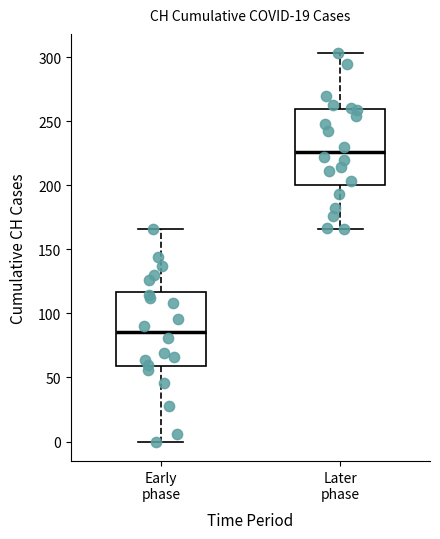

Reading left to right, read every box against the y-axis: the position of its median line, the range the box covers, and the ends of its whiskers. The values are not printed on the chart, so give them approximately, as read against the axis.

Early phase: median 85, box 60 to 115, whiskers 0 to 165
Later phase: median 225, box 200 to 260, whiskers 165 to 305